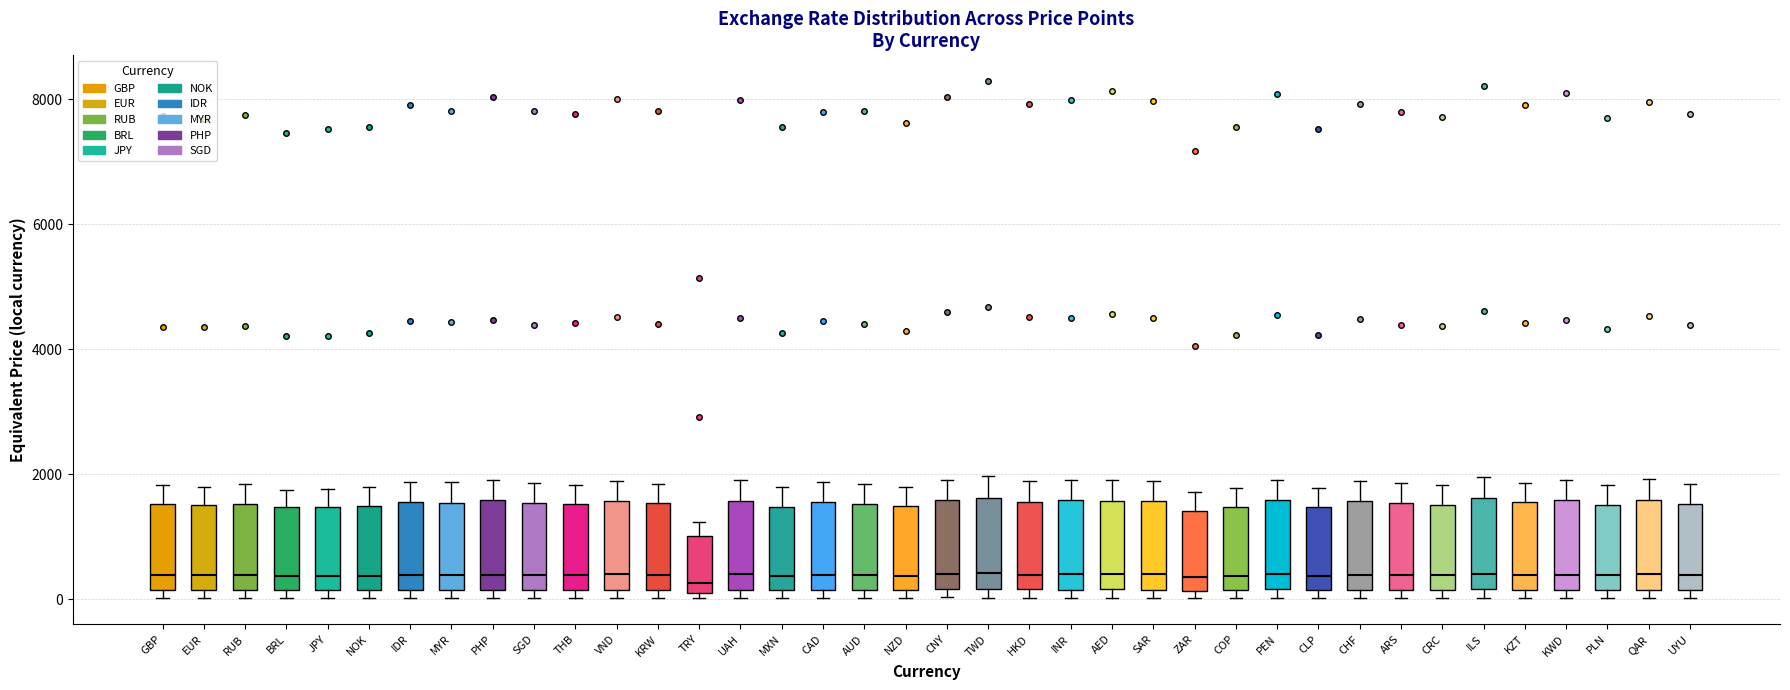

Where is the lower edge of the box for UAH on the y-axis? The values are not printed on the chart, so give them approximately, as read against the axis.

200